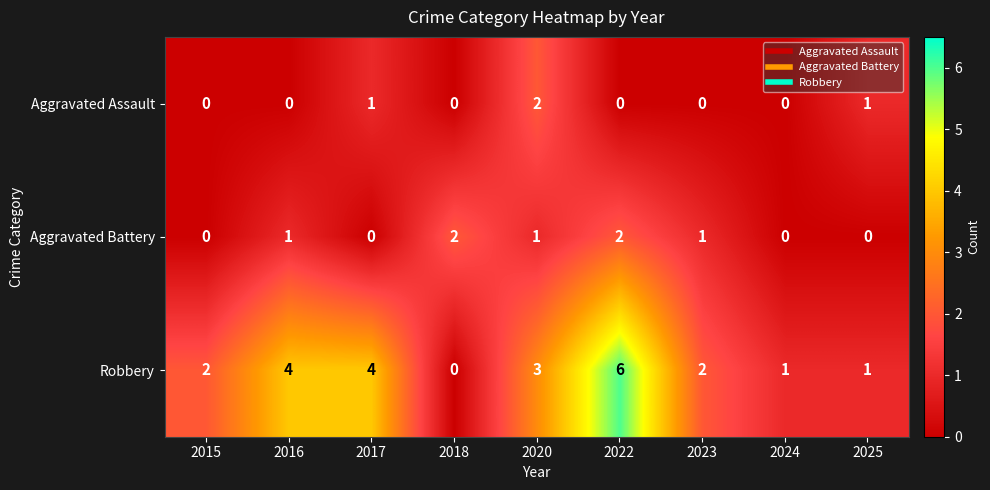

The value of Robbery at 2017 is 3. True or false?

False